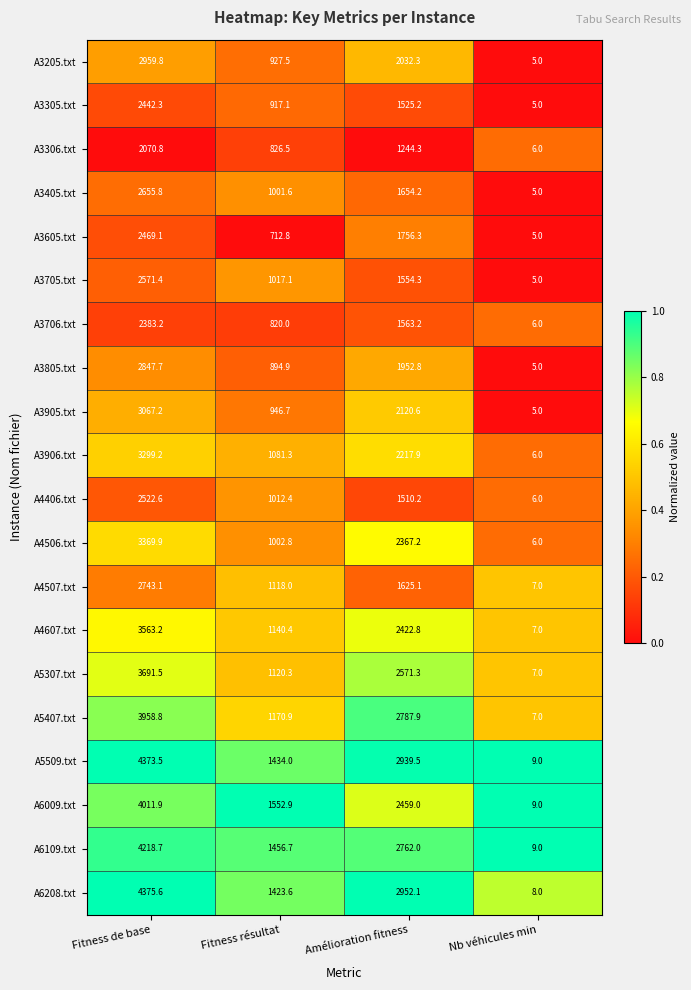

What is the total value across all series at Amélioration fitness?

42018.2